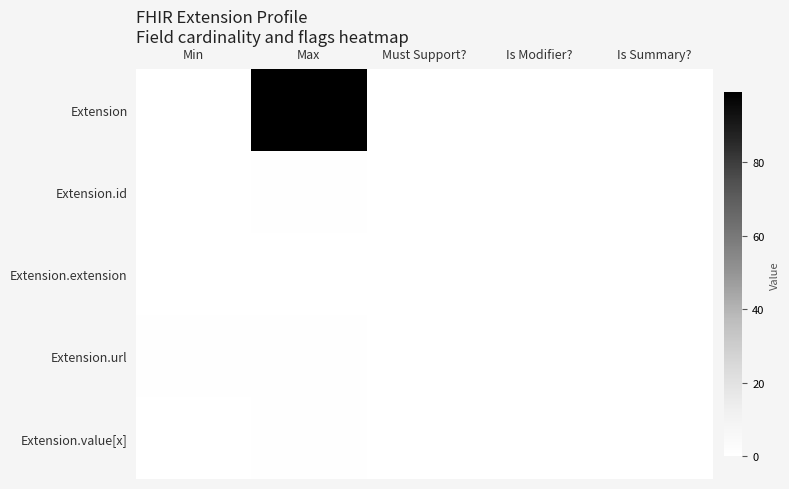

Which series has the largest range (max minus min)?

Extension